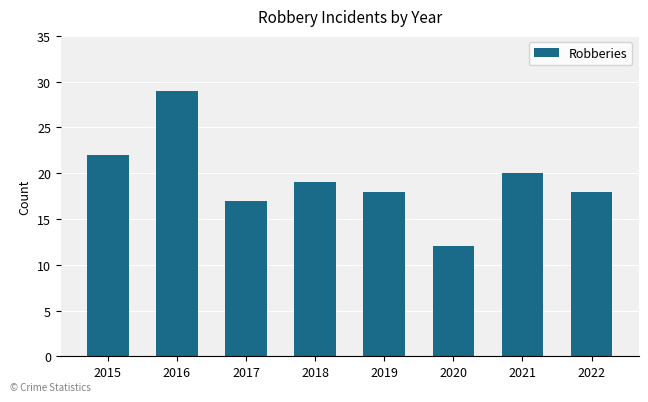

Which has a higher value, 2021 or 2020?

2021